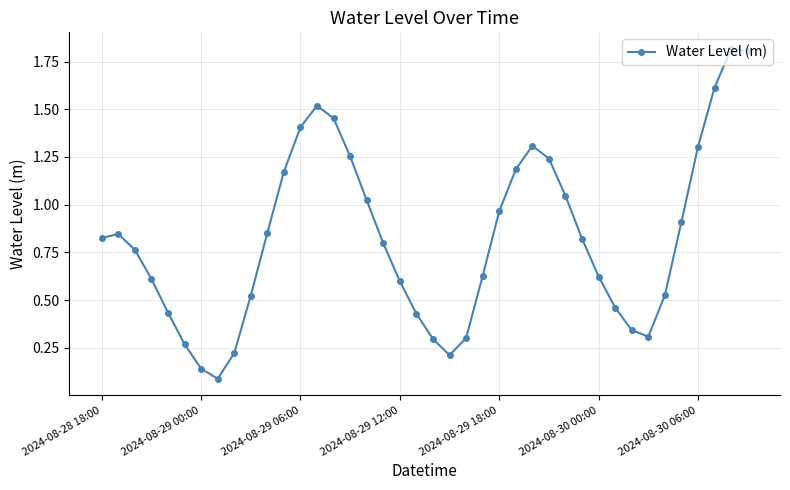

How many series are shown in this chart?

1